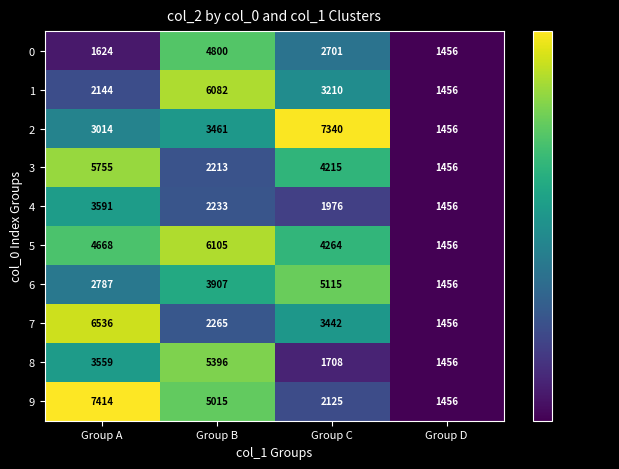

List the series in order of their peak value, lowest first.

4, 0, 6, 8, 3, 1, 5, 7, 2, 9